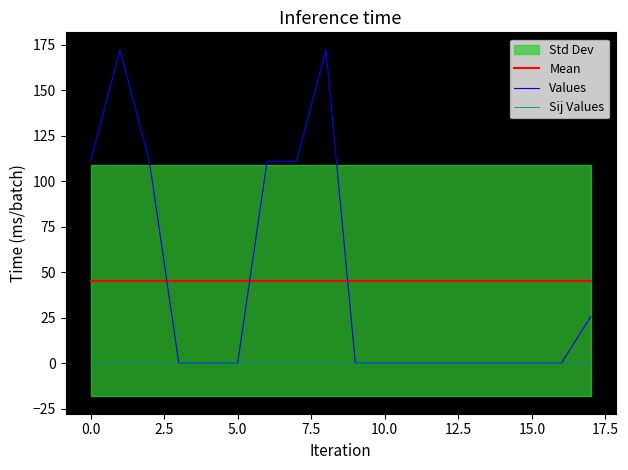

True or false: Mean and Sij Values cross at least once.

False